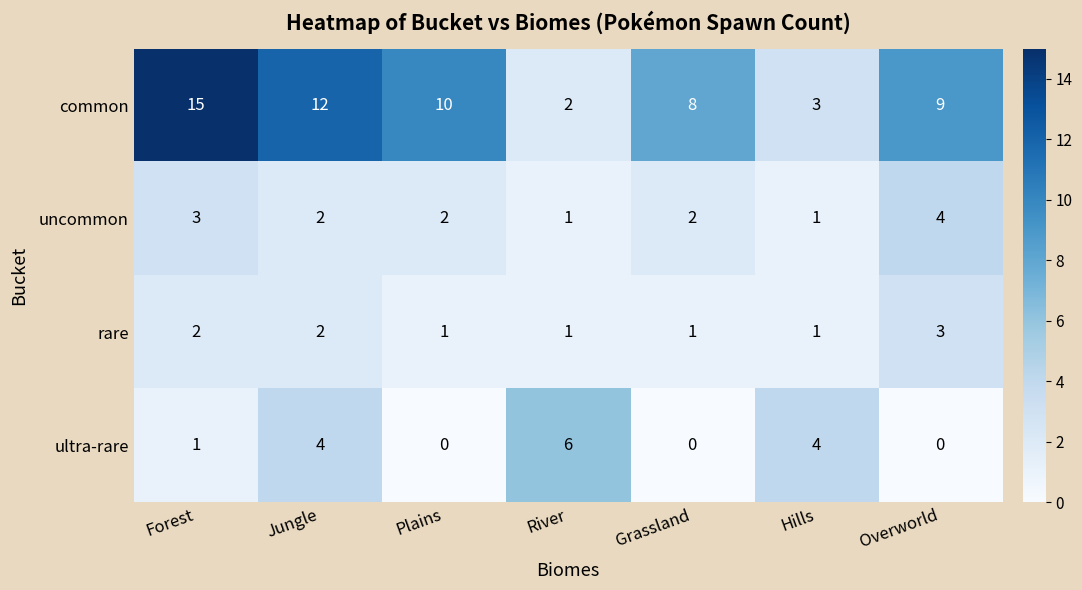

Count the ultra-rare values in the range 0 to 4.

6